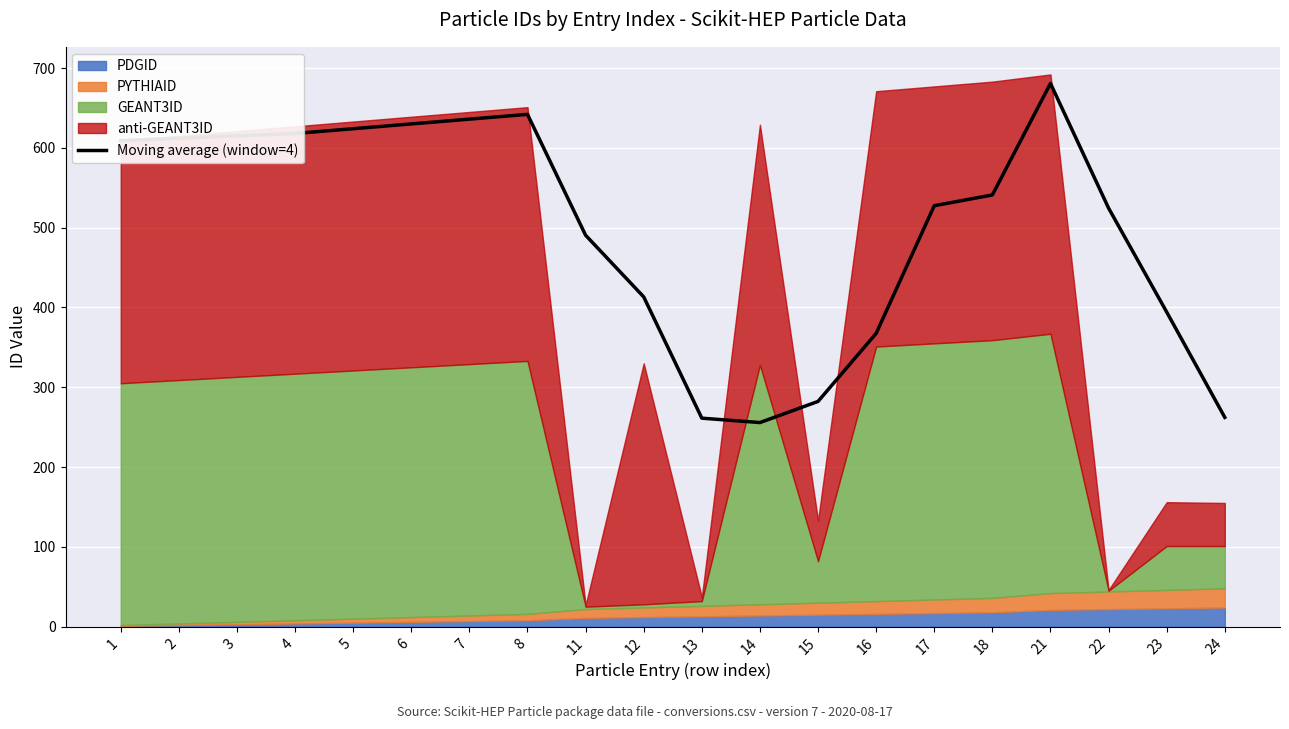

How many data points are less than 541?

10